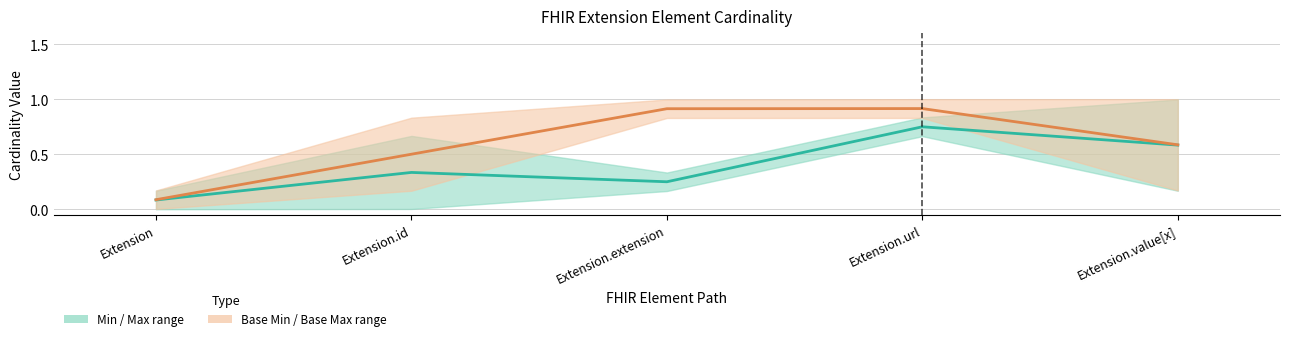

List the series in order of their overall mean, highest first.

Base Min / Base Max midline, Min / Max midline